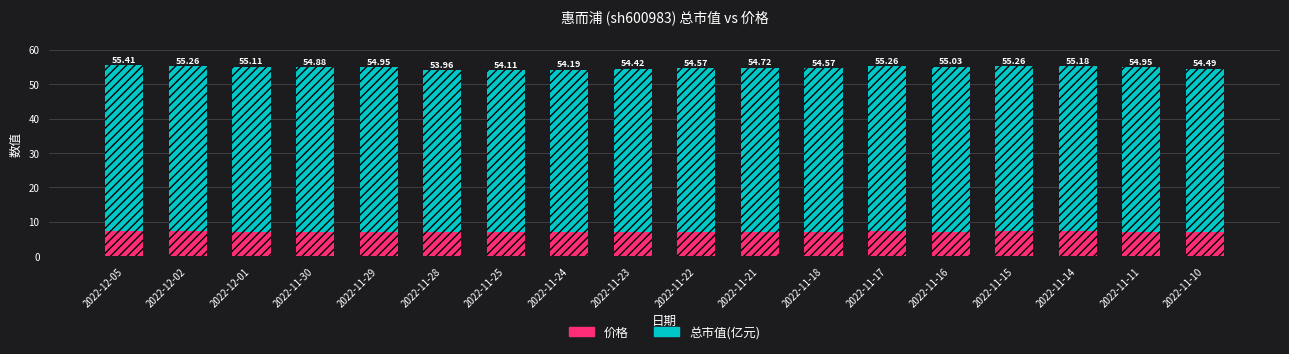

What are all the series names shown in the legend?

价格, 总市值(亿元)